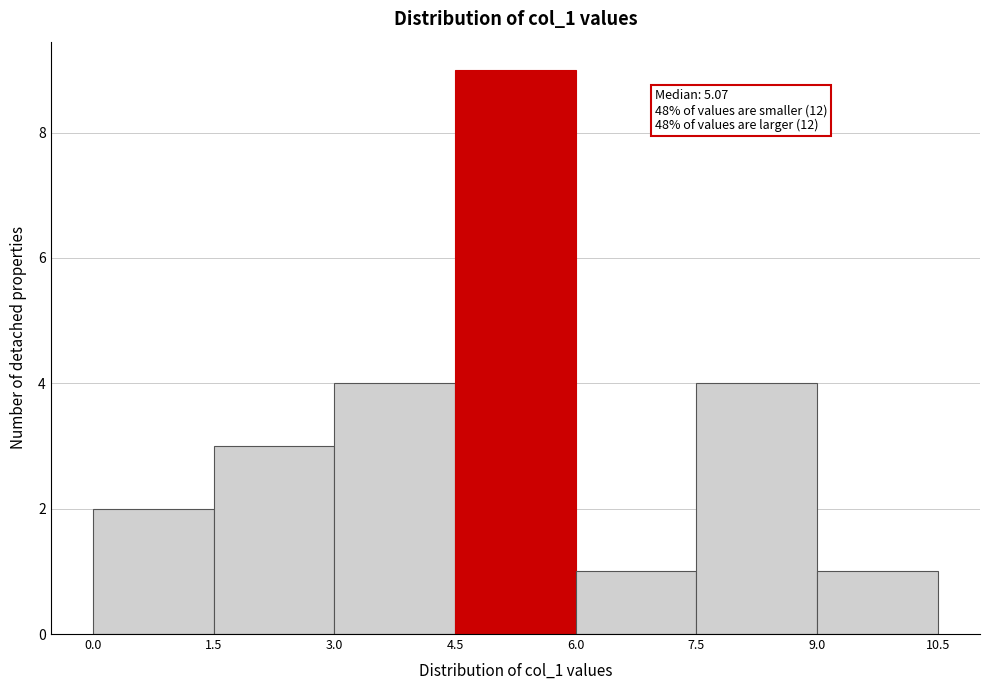

Over which range of the x-axis is the bar tallest?

4.5 to 6.0